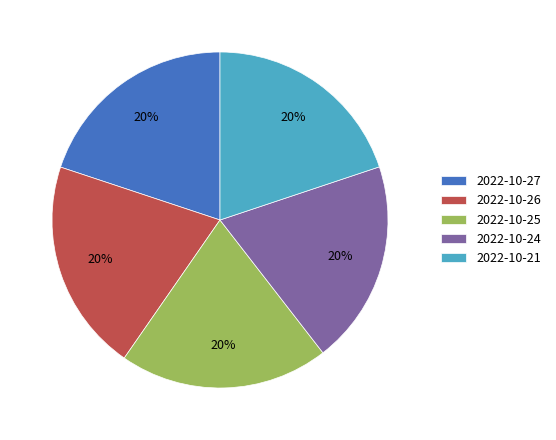

What percentage is the 2022-10-25 slice, to the nearest percent?

20%